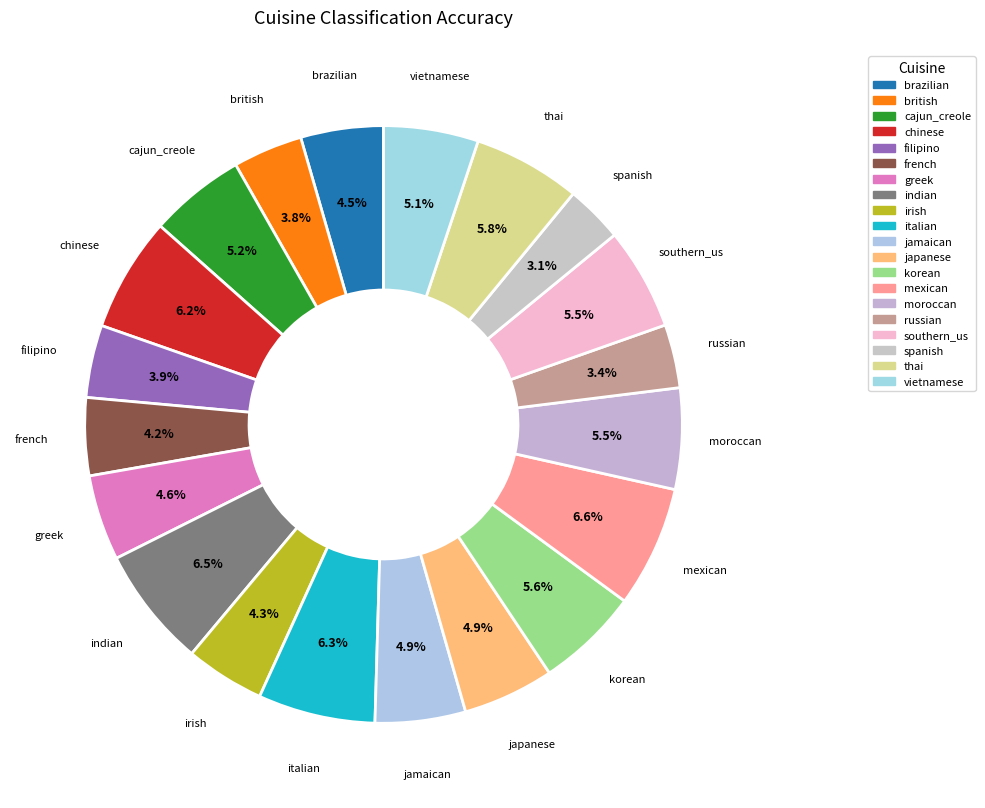

How many segments does this pie chart have?

20